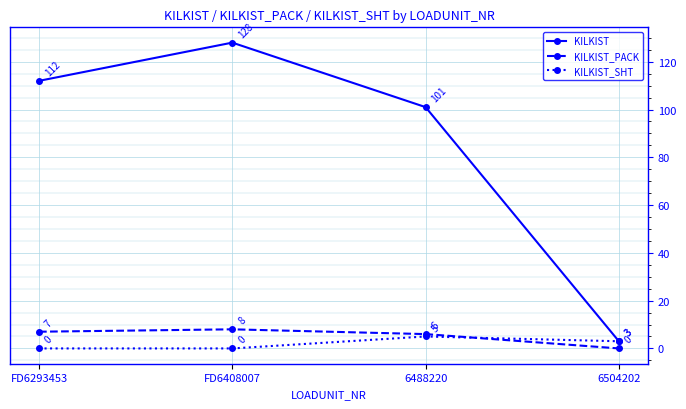

True or false: KILKIST_PACK has more than 1 points higher than both neighbors.

False